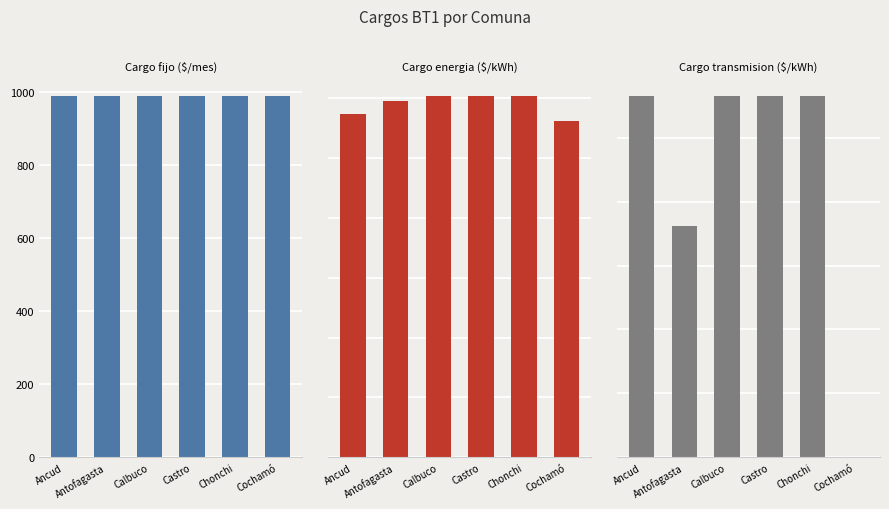

Which label corresponds to the largest value in the chart?

Ancud